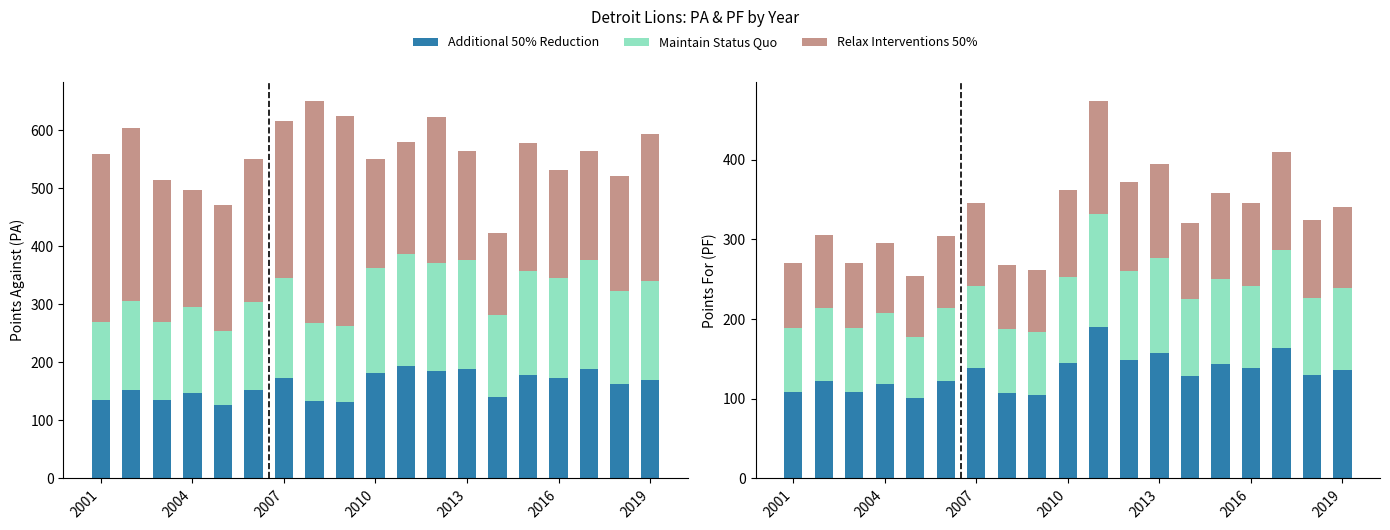

How many groups of bars are there?

19